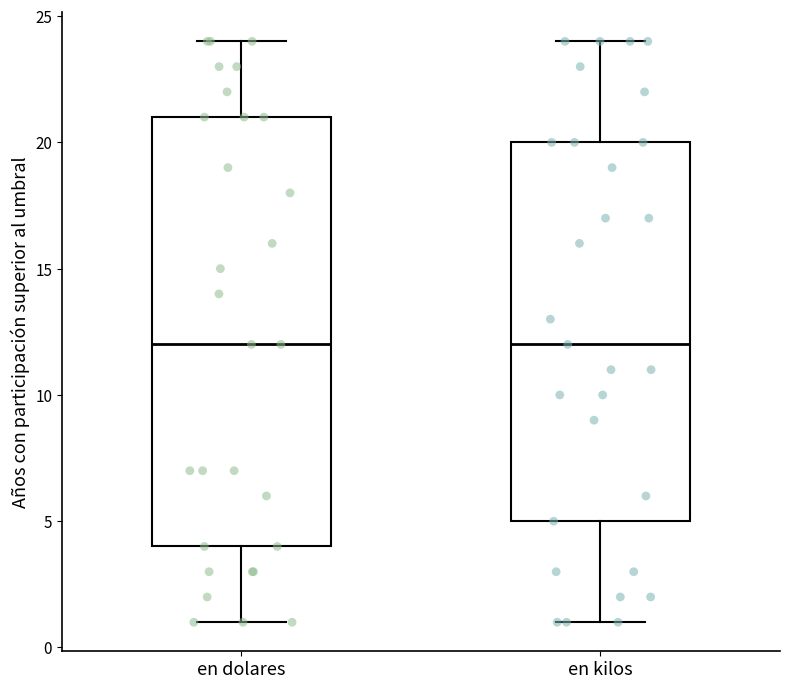

Reading left to right, read every box against the y-axis: the position of its median line, the range the box covers, and the ends of its whiskers. The values are not printed on the chart, so give them approximately, as read against the axis.

en dolares: median 12, box 4 to 21, whiskers 1 to 24
en kilos: median 12, box 5 to 20, whiskers 1 to 24